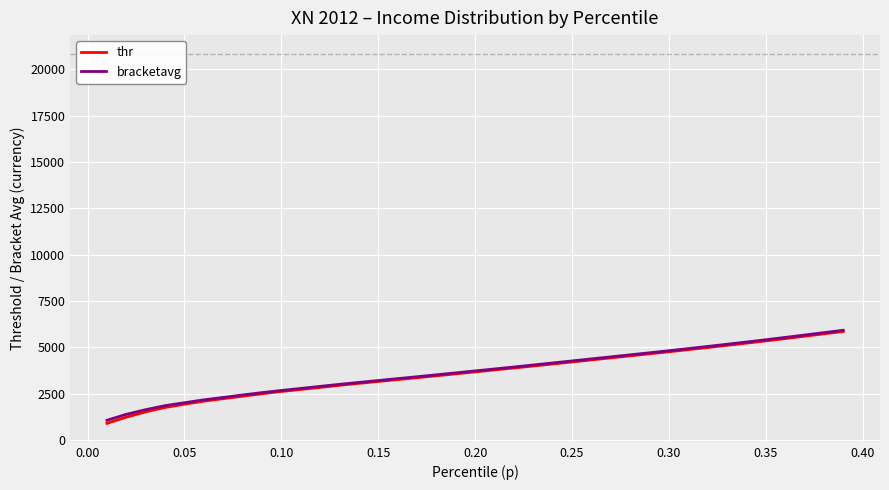

What value does the bracketavg series have at 0.35?

5404.1